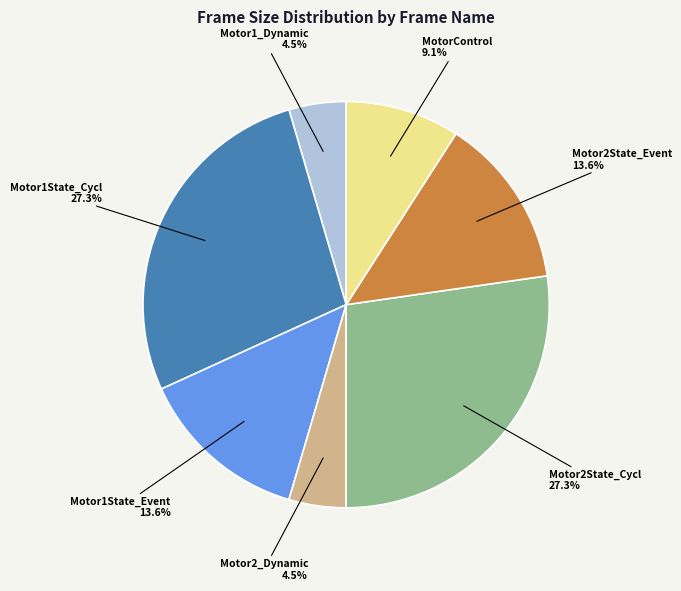

Is there any slice that represents more than half of the pie?

No